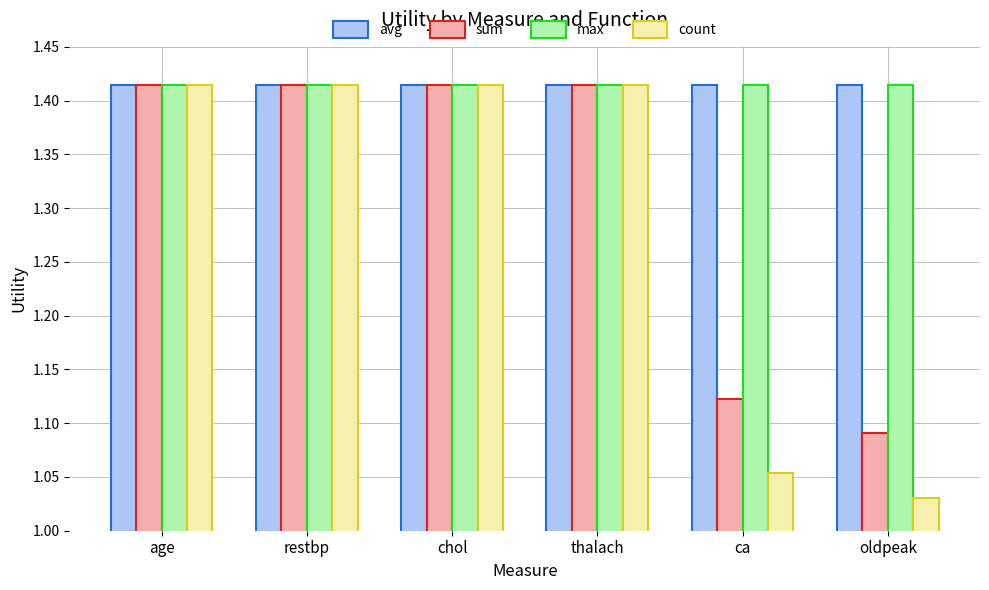

At which category does the chart reach its minimum across all series?

oldpeak